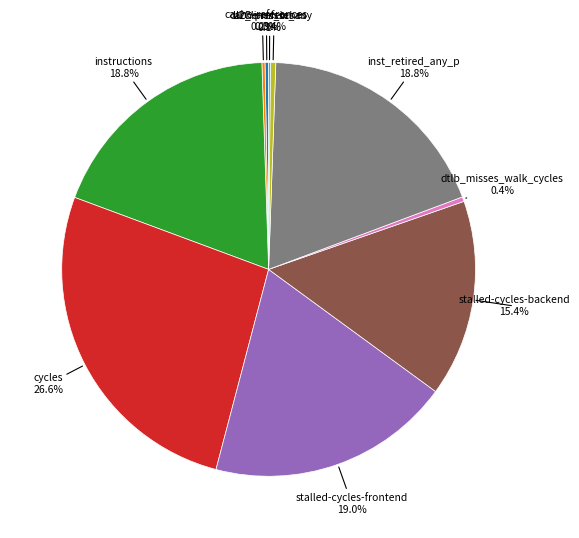

The cache-references slice represents 7% of the pie. True or false?

False